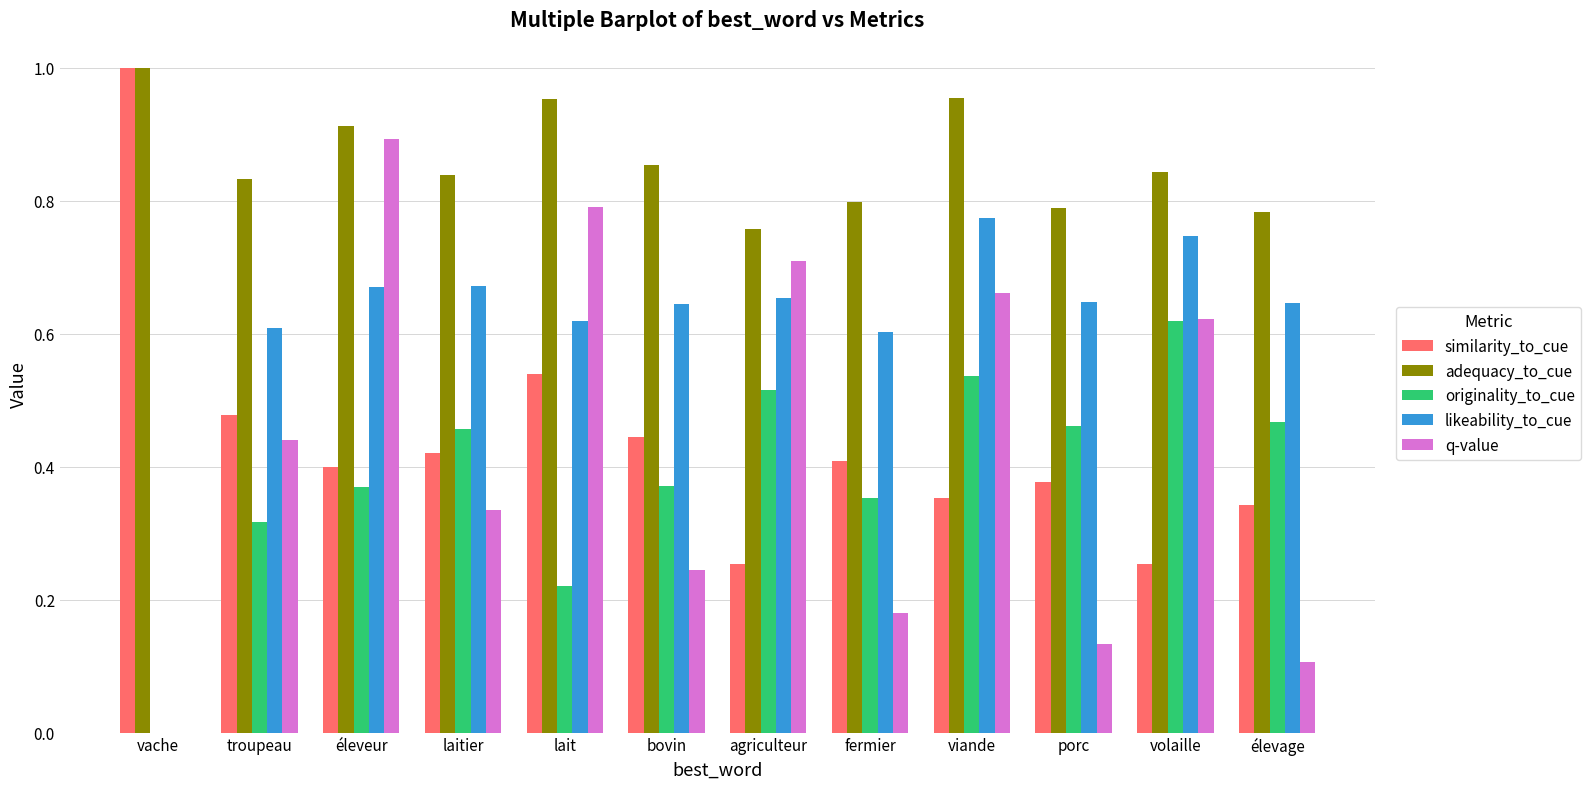

Which series changed the most between lait and porc?

q-value